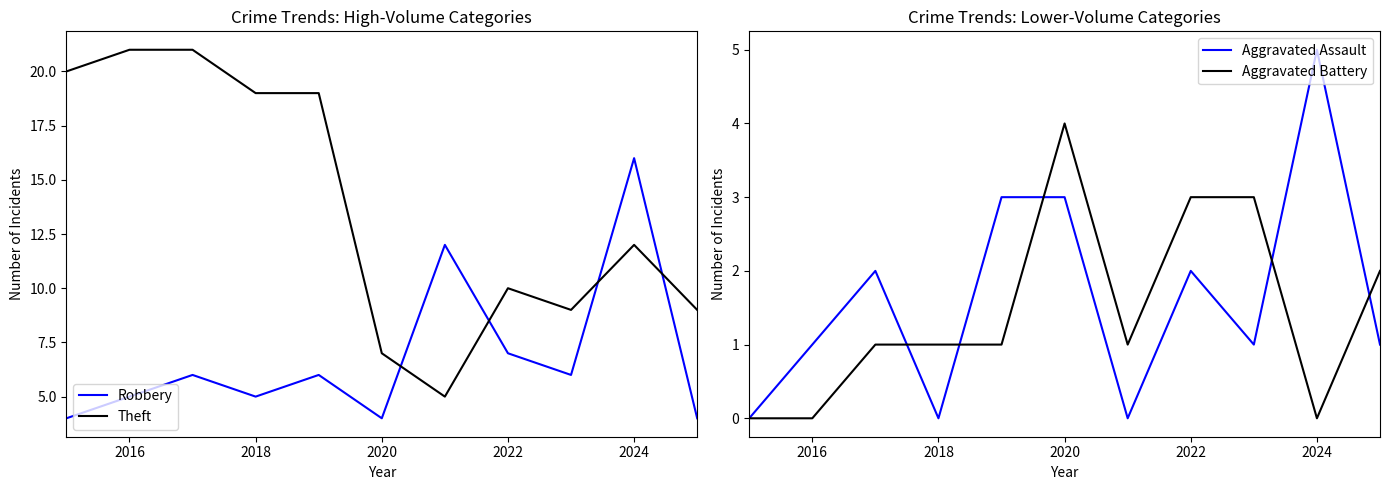

What is the highest value of the Theft series?

21